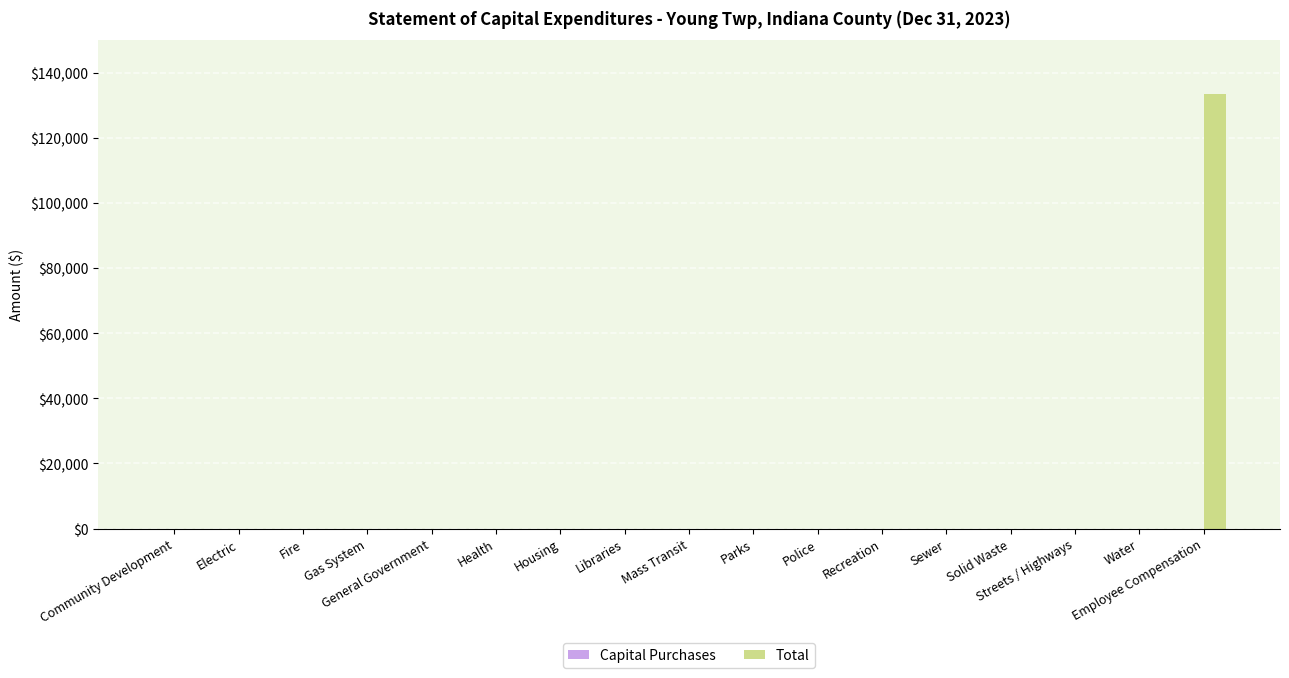

True or false: the data shows 0 at Health.

True